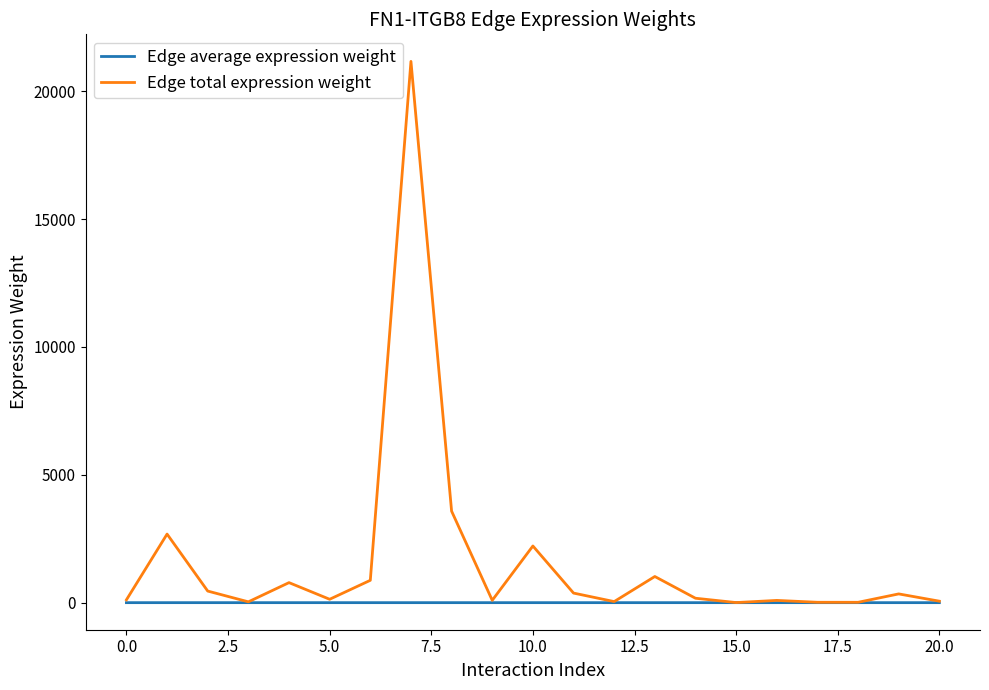

Which series has the largest total across all categories?

Edge total expression weight